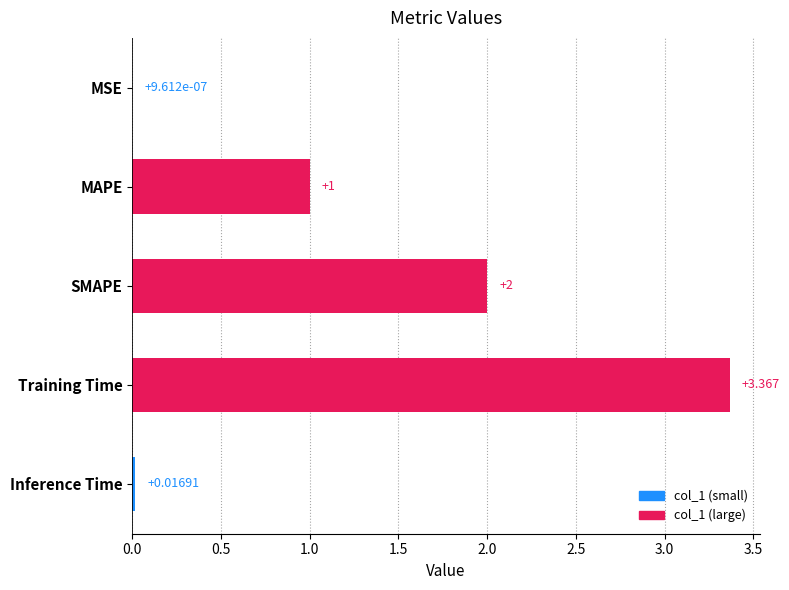

What is the change in value from Training Time to Inference Time?

-3.4